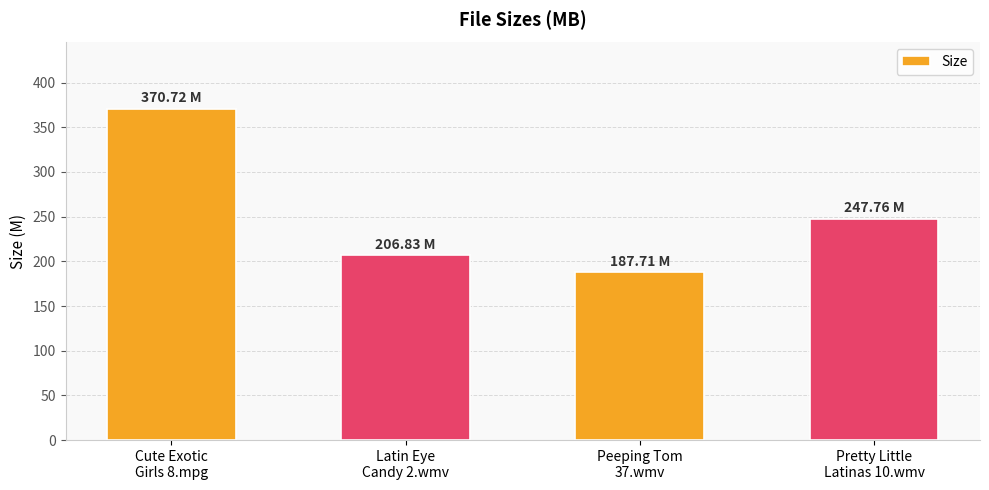

How many values are below 247?

2